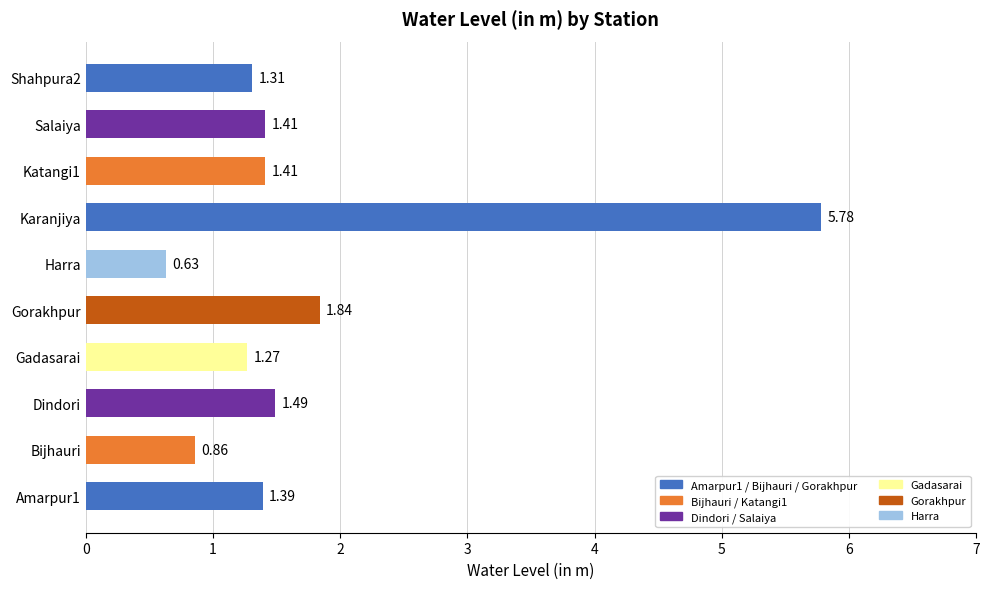

At which label is the value closest to 3?

Gorakhpur